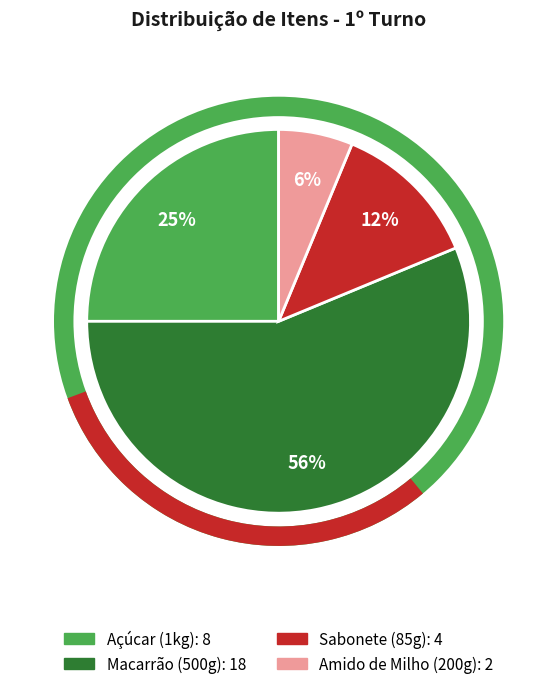

Rank the categories by value from lowest to highest.

Amido de Milho (200g), Sabonete (85g), Açúcar (1kg), Macarrão (500g)